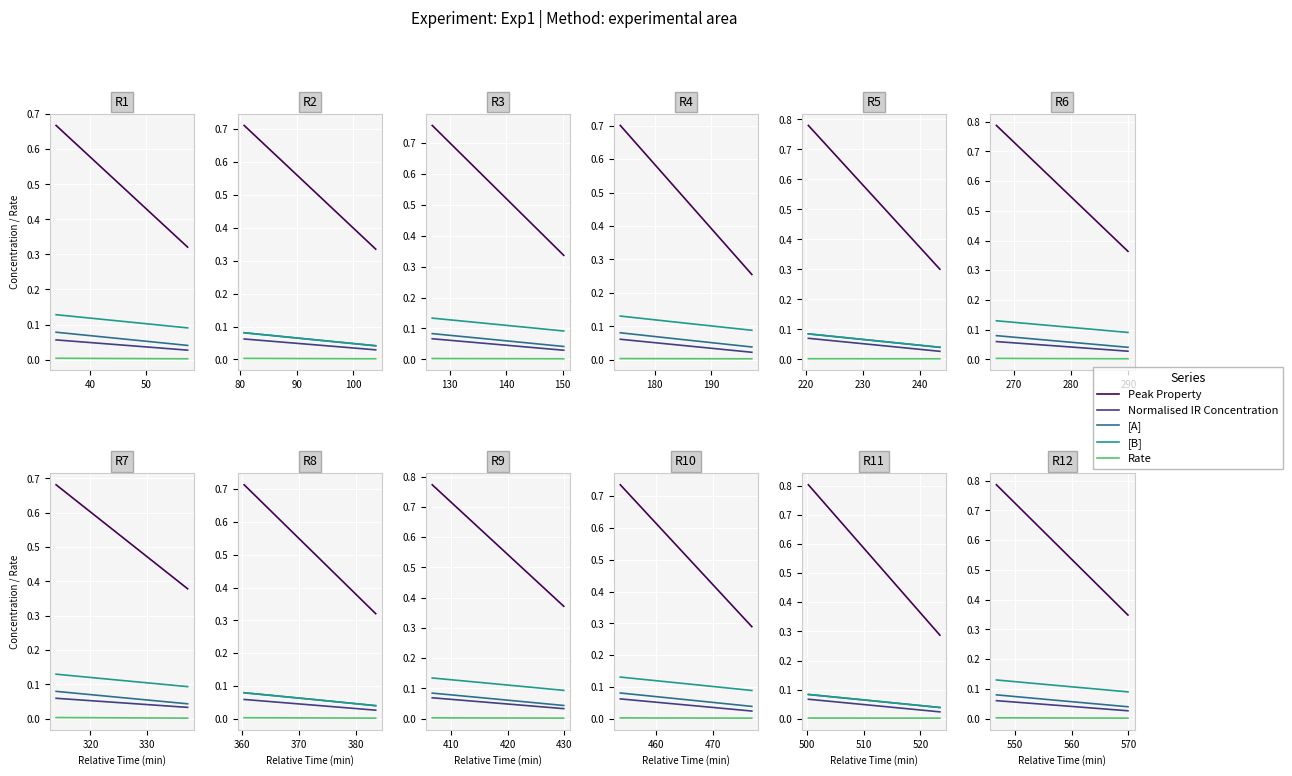

What is the sum of the [B] values at 50 and 30?

0.2